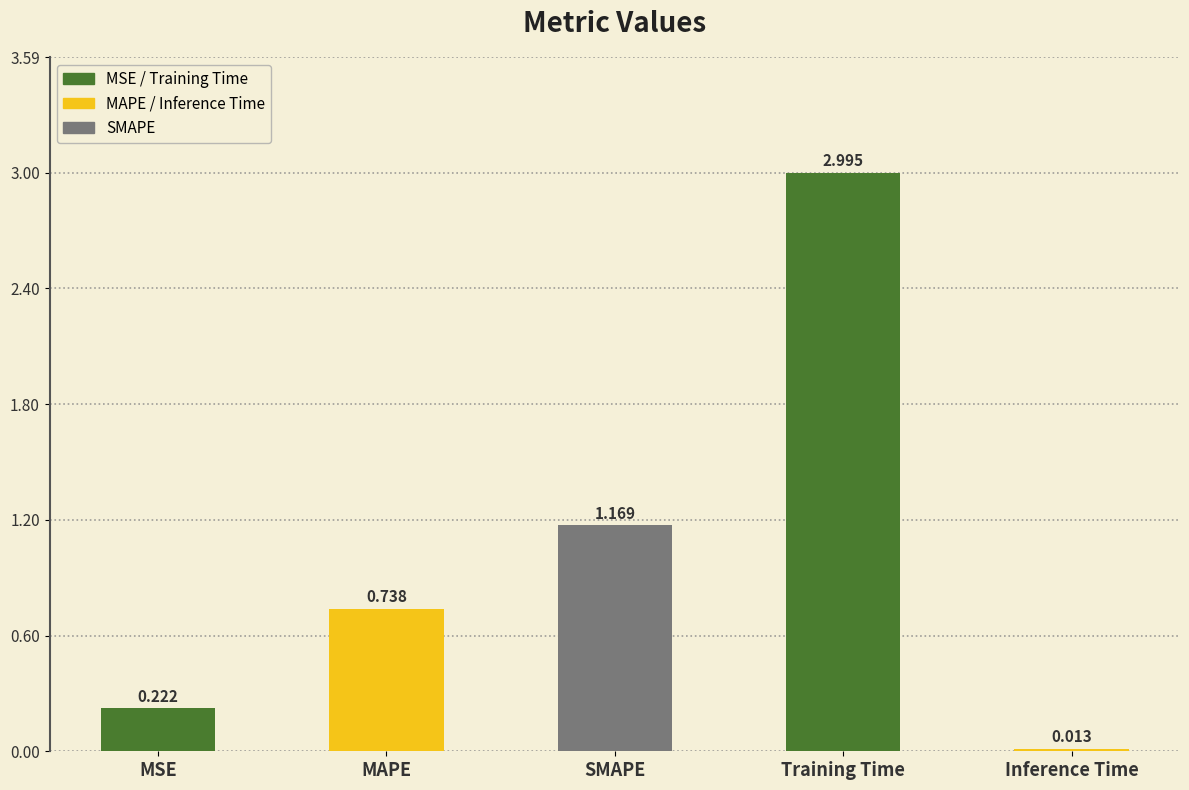

What is the difference between the maximum and minimum values?

3.0